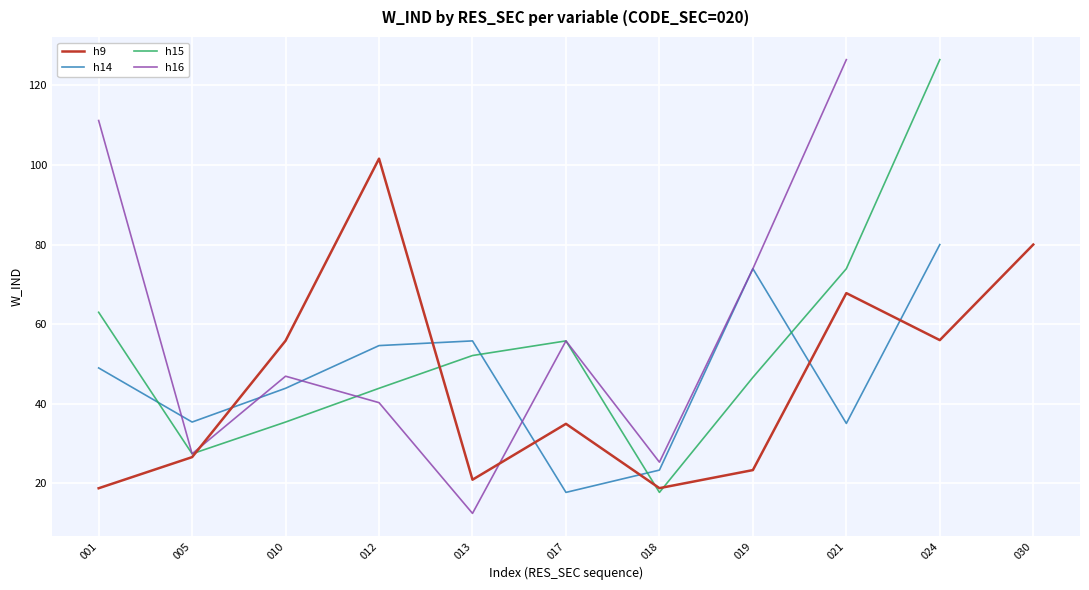

Reading left to right, what are all the values shown in this chart?

h9: 18.7	26.6	55.8	101.6	20.9	34.9	18.8	23.3	67.8	56.0	80.0
h14: 49.0	35.4	43.9	54.6	55.8	17.7	23.3	73.9	35.0	80.0	0.0
h15: 63.0	27.4	35.4	43.9	52.1	55.8	17.7	46.6	73.9	126.5	0.0
h16: 111.2	27.4	46.9	40.3	12.4	55.8	25.3	73.9	126.5	0.0	0.0